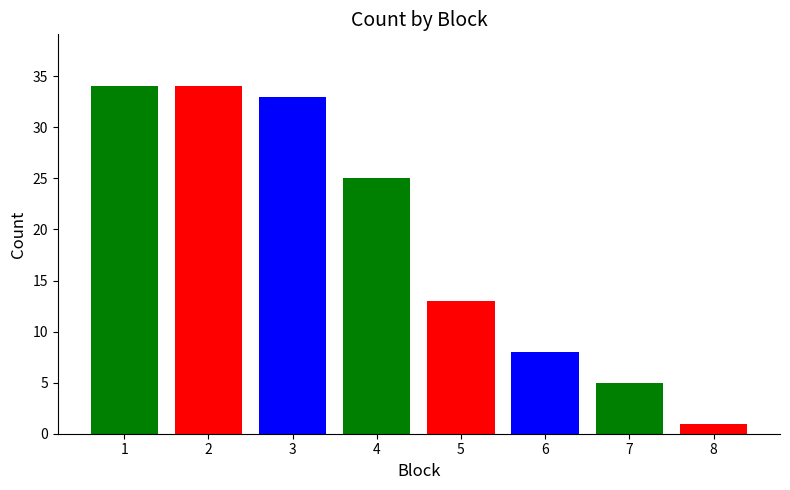

What is the ratio of the value at 2 to the value at 1?

1.0